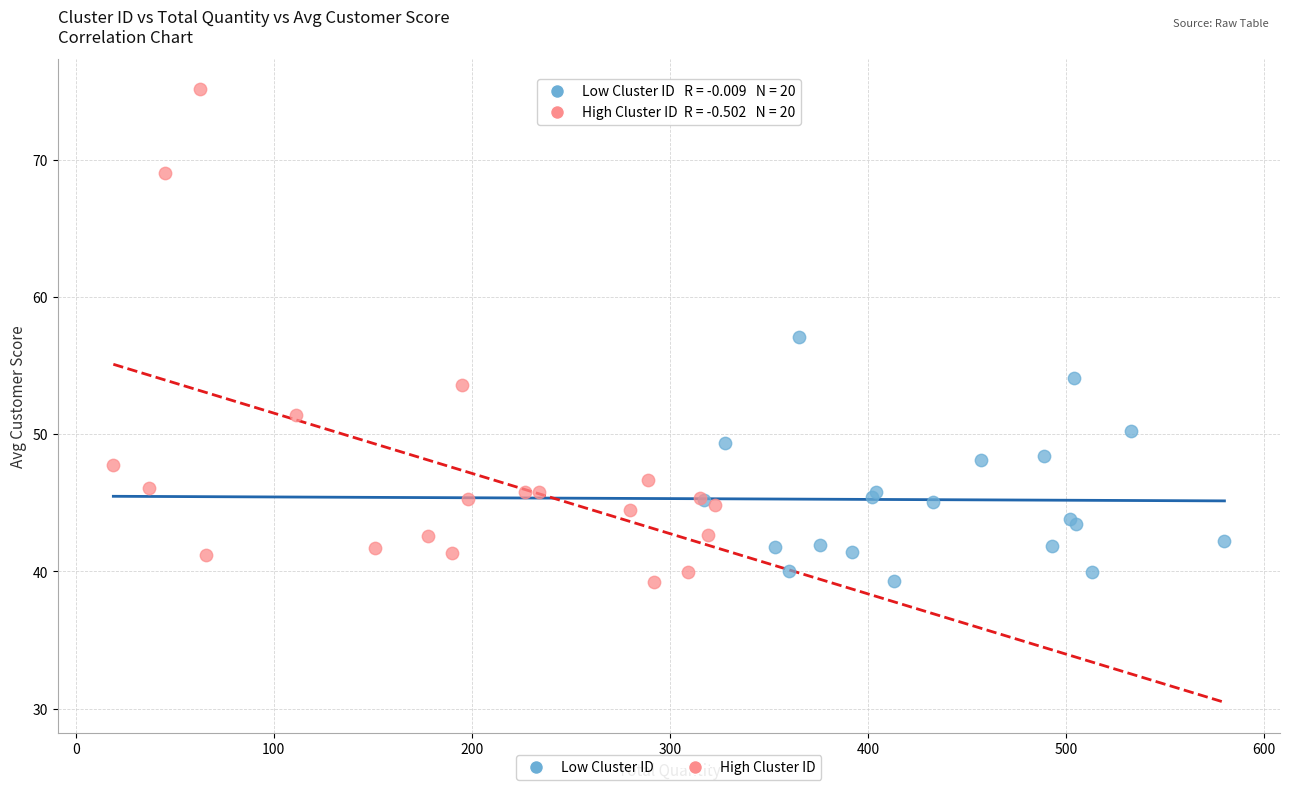

Which series reaches the maximum Y coordinate?

High Cluster ID